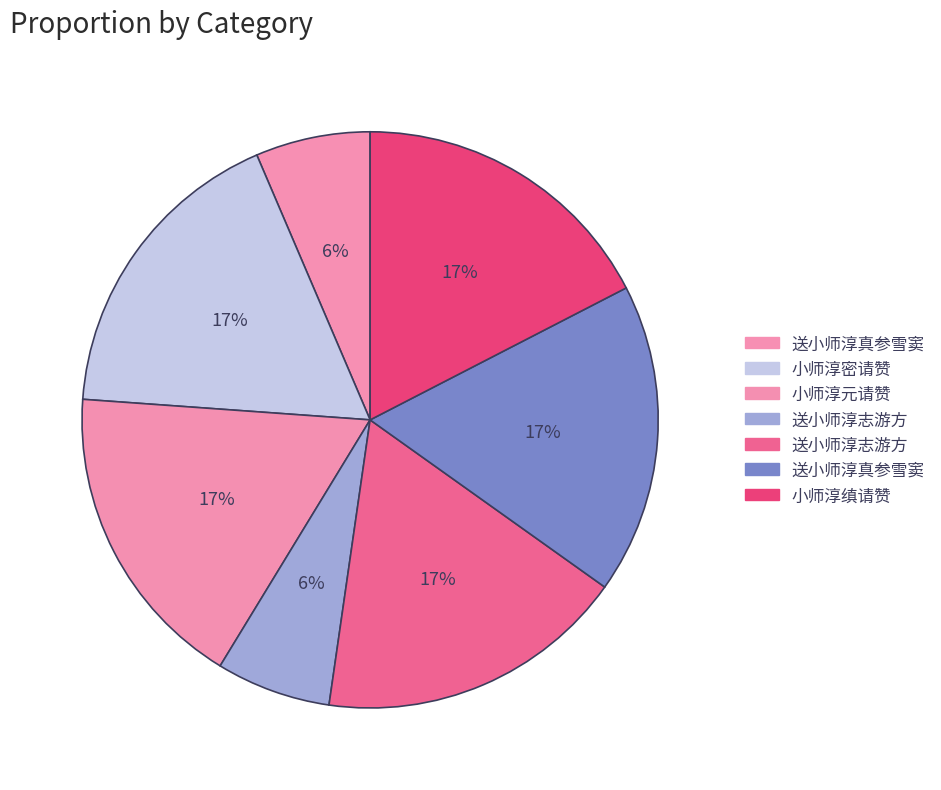

Count the number of slices in the pie.

7